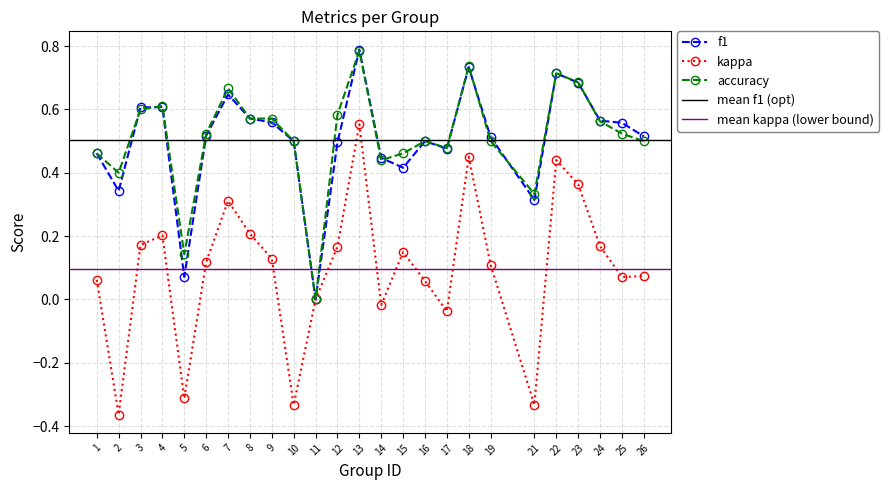

Reading right to left, extract all data points from this chart.

f1: 26=0.5	25=0.6	24=0.6	23=0.7	22=0.7	21=0.3	19=0.5	18=0.7	17=0.5	16=0.5	15=0.4	14=0.4	13=0.8	12=0.5	11=0.0	10=0.5	9=0.6	8=0.6	7=0.6	6=0.5	5=0.1	4=0.6	3=0.6	2=0.3	1=0.5
kappa: 26=0.1	25=0.1	24=0.2	23=0.4	22=0.4	21=-0.3	19=0.1	18=0.5	17=-0.0	16=0.1	15=0.1	14=-0.0	13=0.6	12=0.2	11=0.0	10=-0.3	9=0.1	8=0.2	7=0.3	6=0.1	5=-0.3	4=0.2	3=0.2	2=-0.4	1=0.1
accuracy: 26=0.5	25=0.5	24=0.6	23=0.7	22=0.7	21=0.3	19=0.5	18=0.7	17=0.5	16=0.5	15=0.5	14=0.4	13=0.8	12=0.6	11=0.0	10=0.5	9=0.6	8=0.6	7=0.7	6=0.5	5=0.1	4=0.6	3=0.6	2=0.4	1=0.5